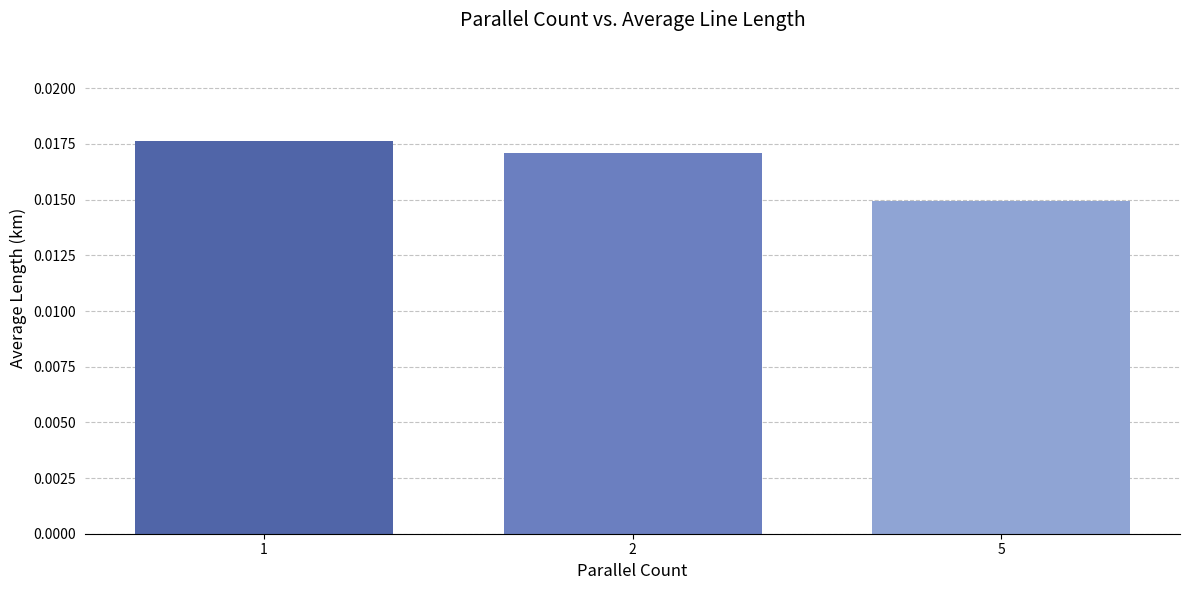

Which category has the highest value across all series?

1